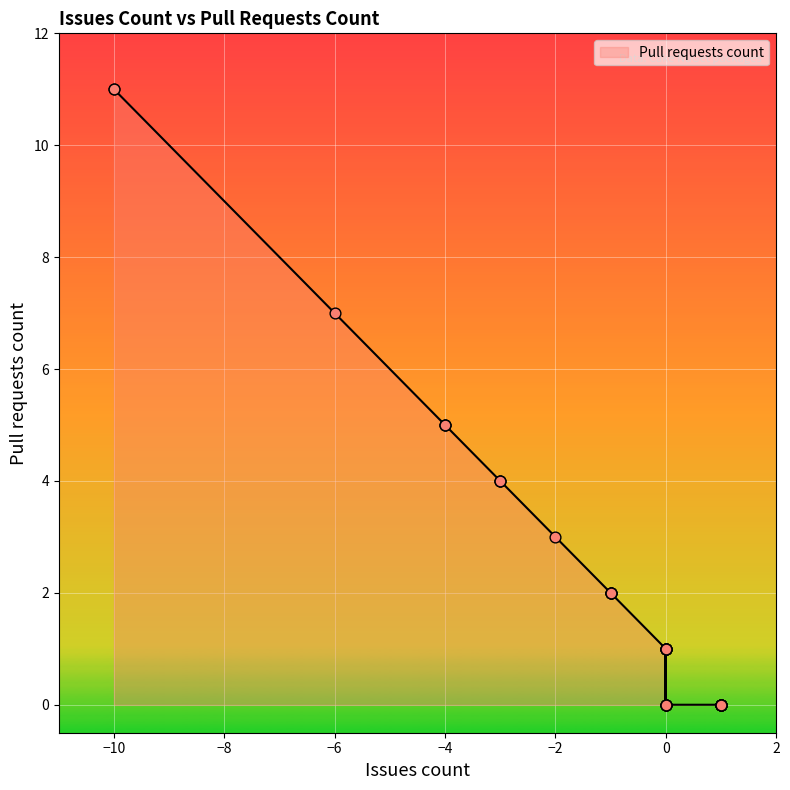

What is the change in value from 0 to 1?

-1